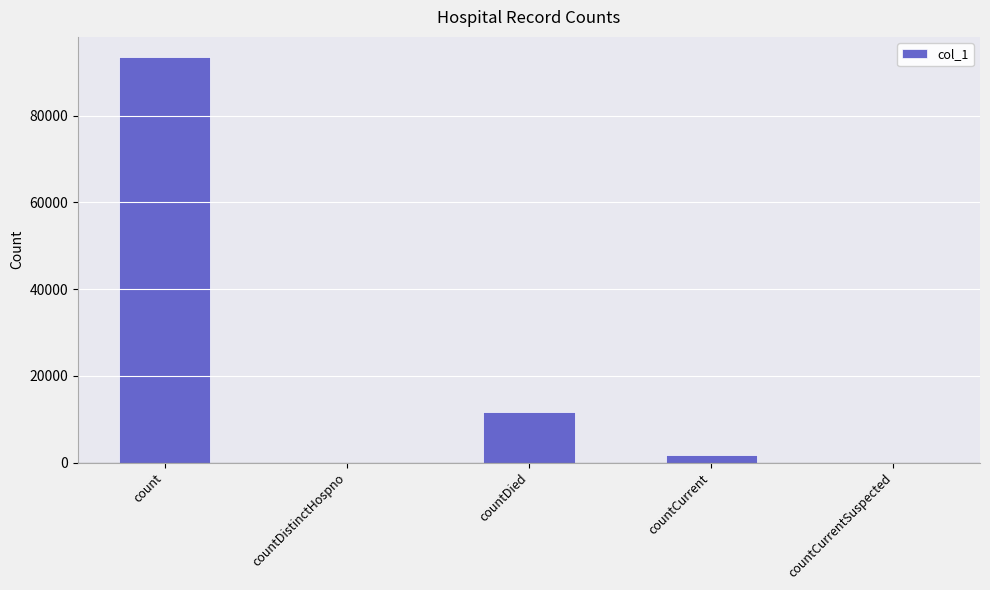

Reading left to right, list all the values displayed in this chart.

93474	0	11654	1771	0